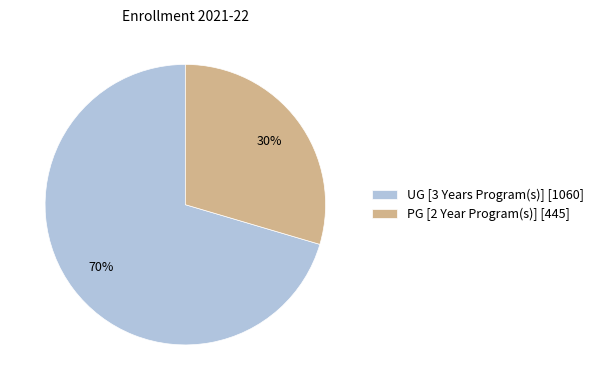

What is the ratio of the value at PG [2 Year Program(s)] [445] to the value at UG [3 Years Program(s)] [1060]?

0.4